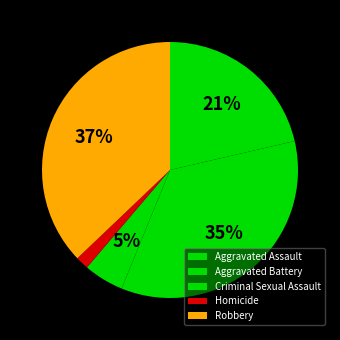

Is it true that Robbery is 29% of the pie?

False